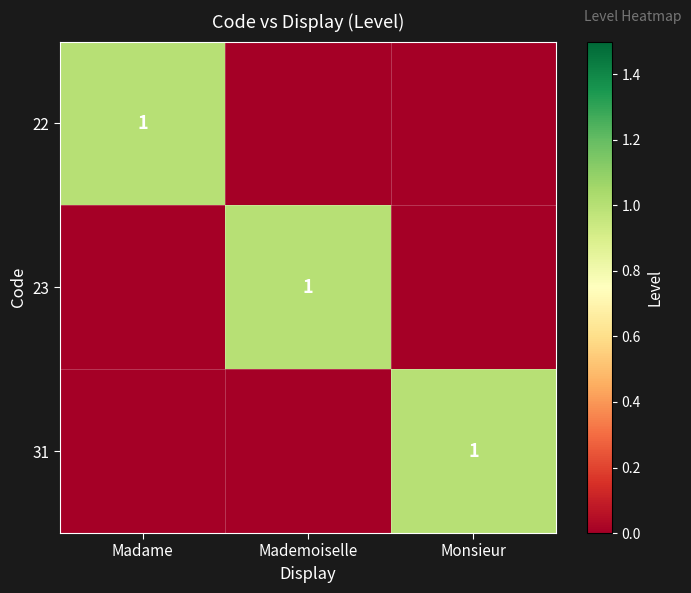

True or false: 22 has a value of 0 at Madame.

False